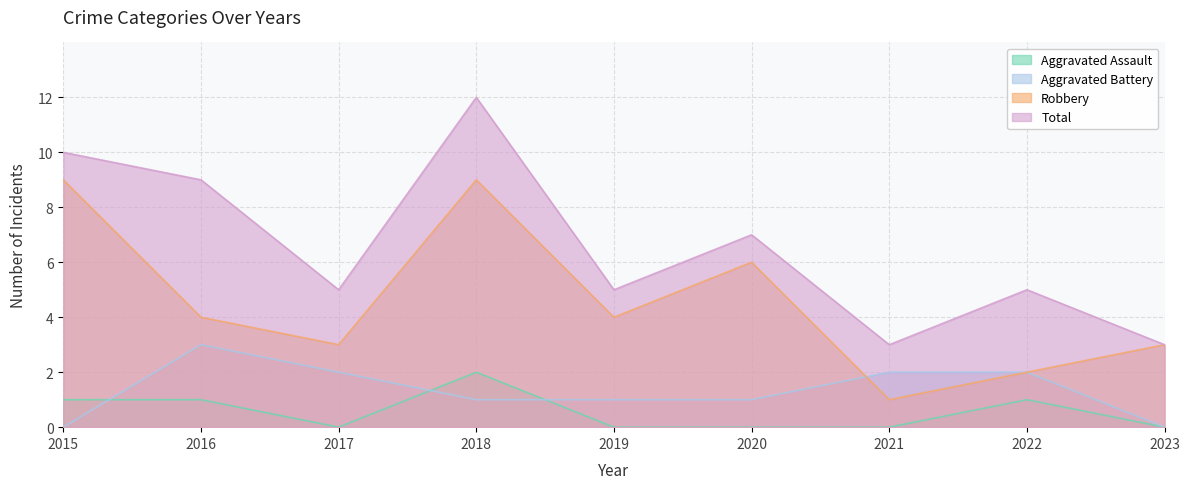

How many lines are shown in the chart?

4